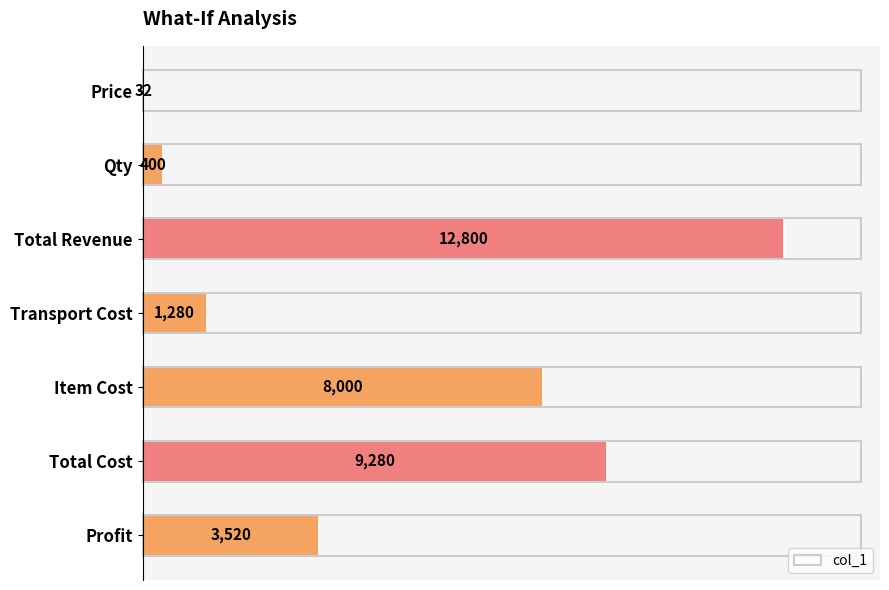

The chart shows a value of 8000 at Item Cost. True or false?

True